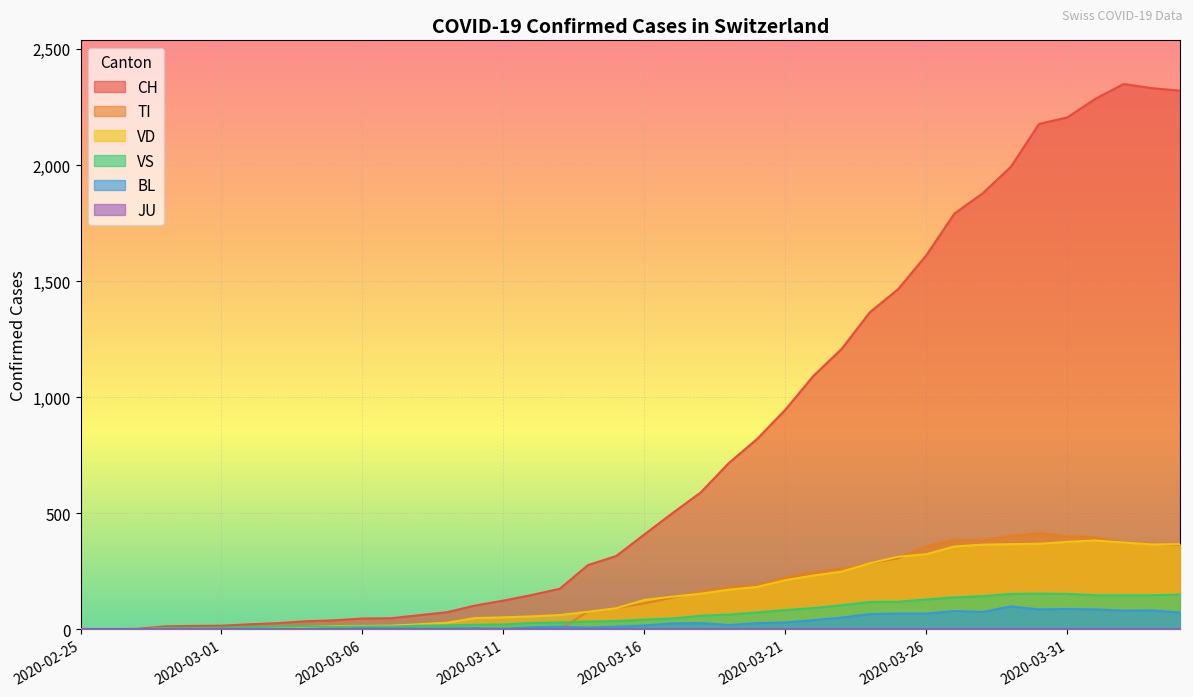

Count the number of data series in this chart.

6